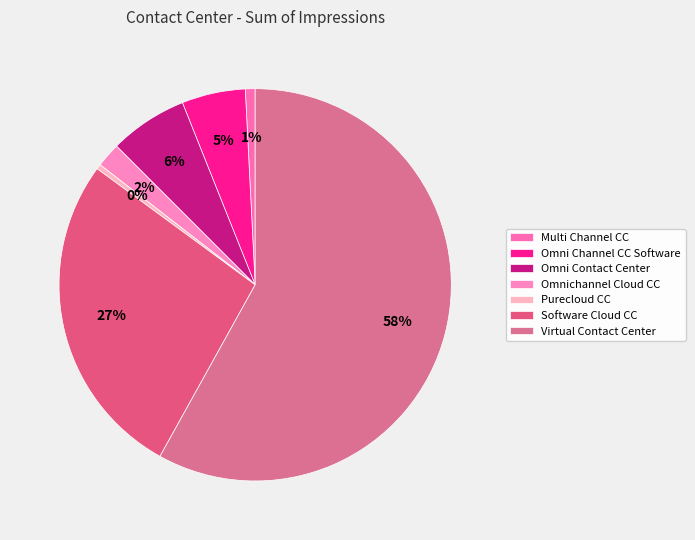

What is the largest slice in the pie chart?

Virtual Contact Center